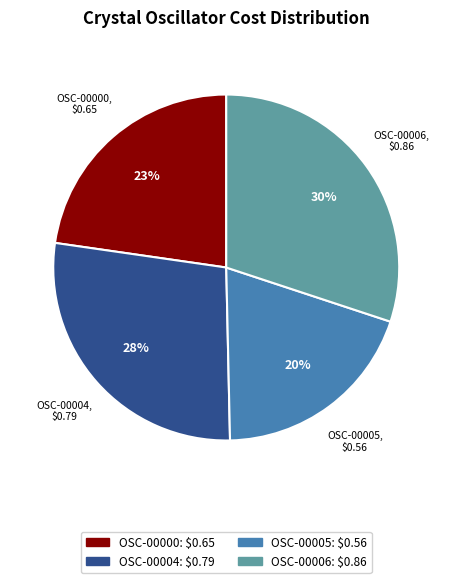

Is there any slice that represents more than half of the pie?

No